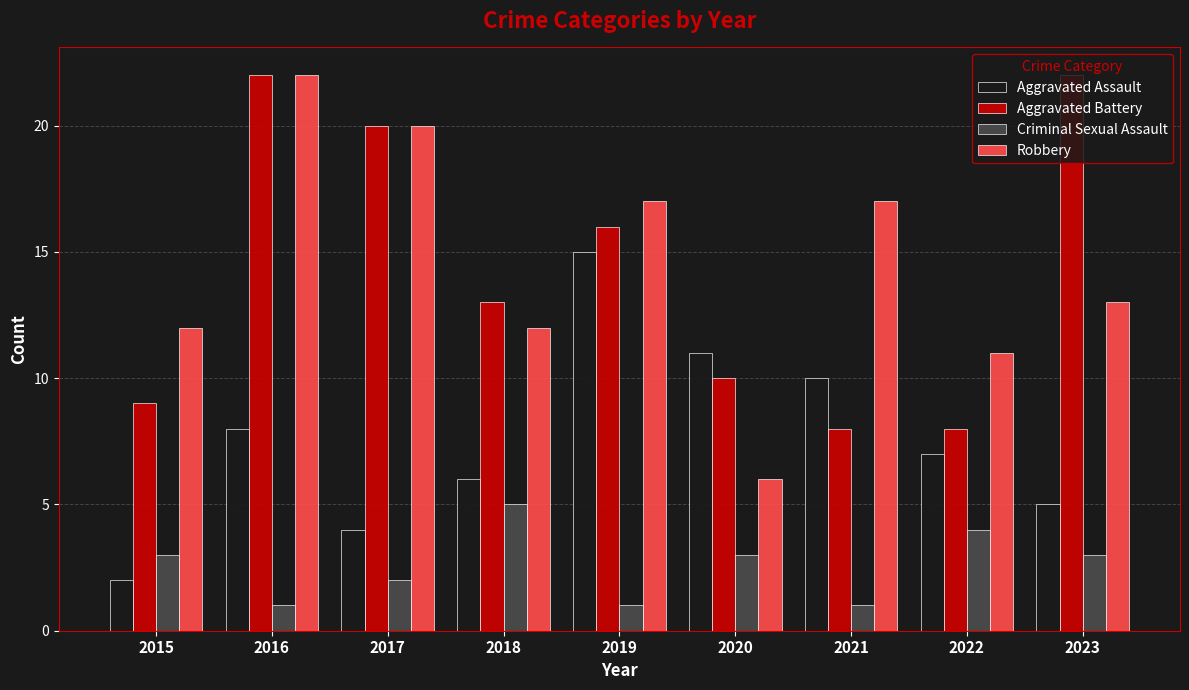

What is the maximum value shown in the chart?

22